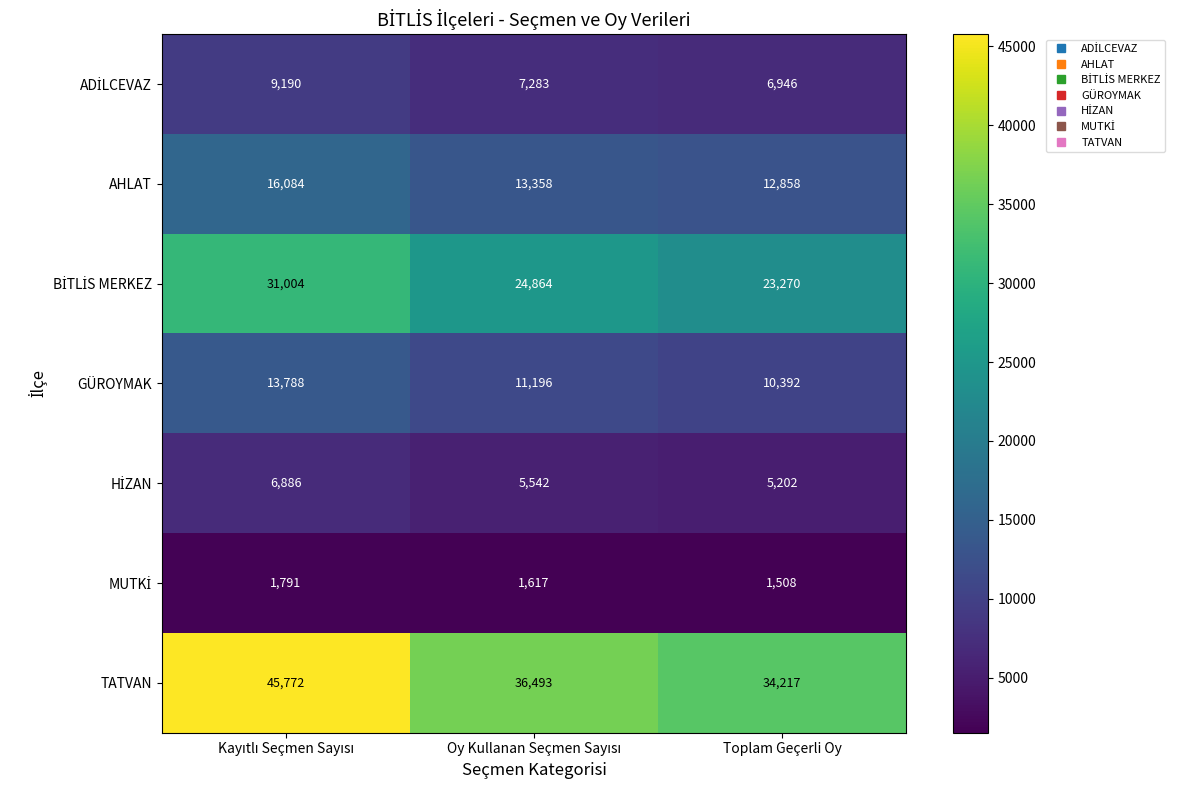

Which series has the largest range (max minus min)?

TATVAN